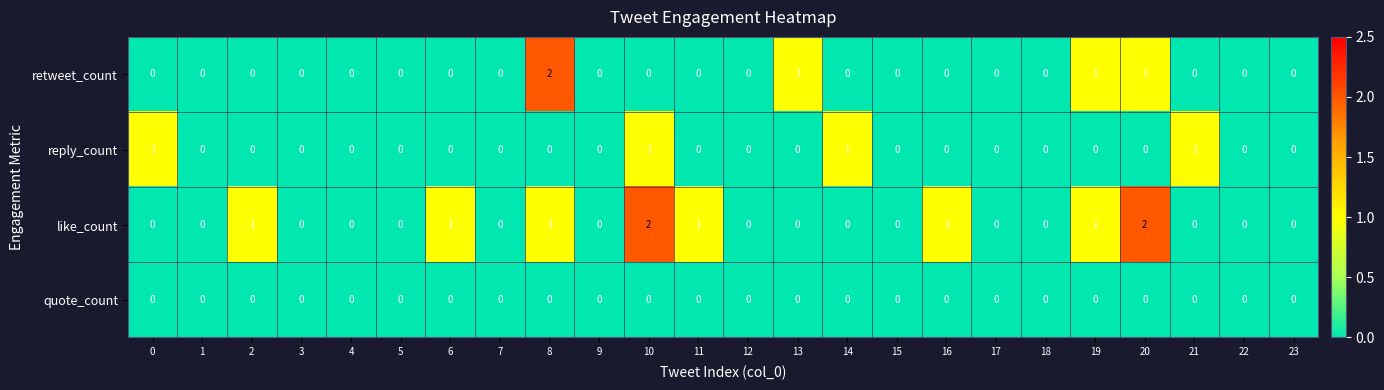

The value of like_count at 15 is 0. True or false?

True